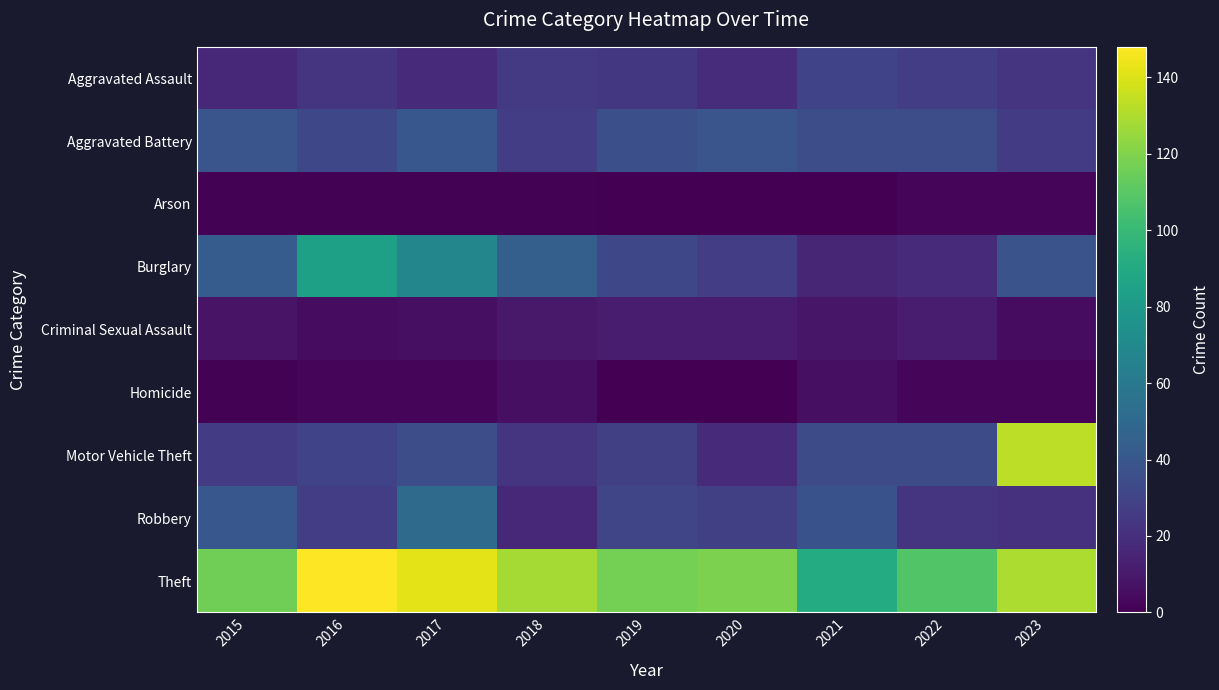

Which series has the widest spread of values?

Motor Vehicle Theft